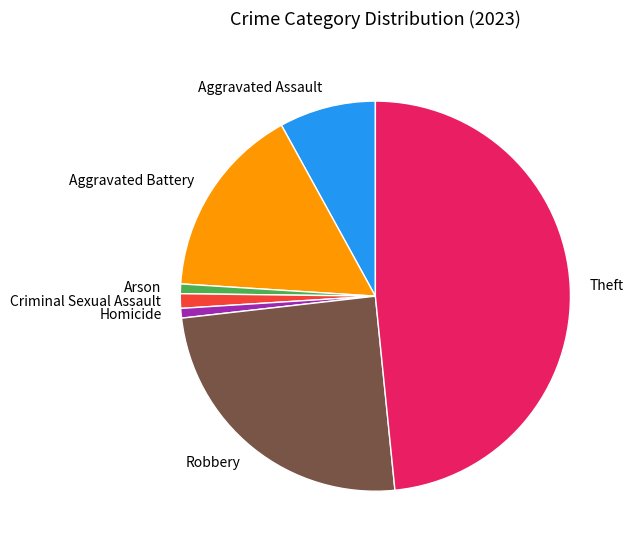

How many slices are in this pie chart?

7